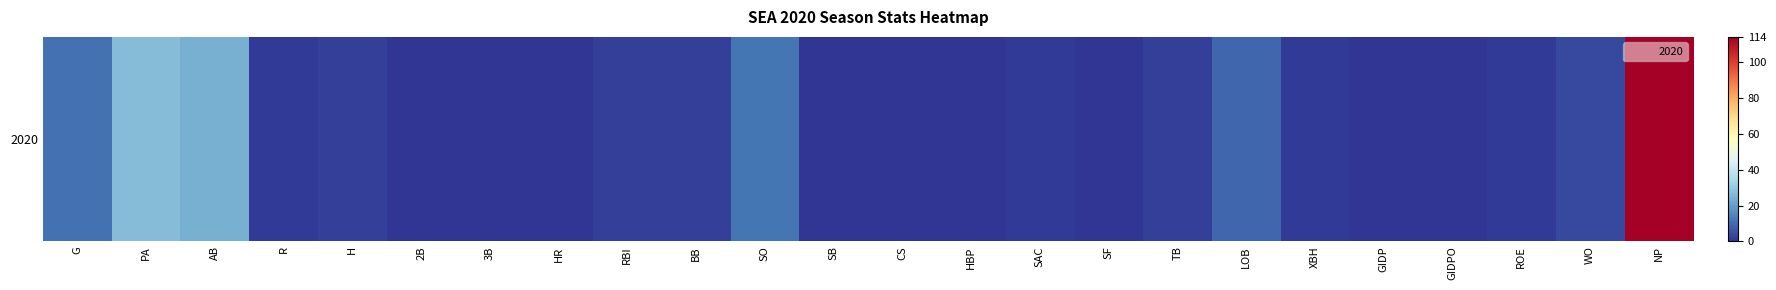

Reading left to right, extract all data points from this chart.

11	27	24	1	2	0	0	0	2	2	12	0	0	0	1	0	2	9	1	0	0	1	4	114